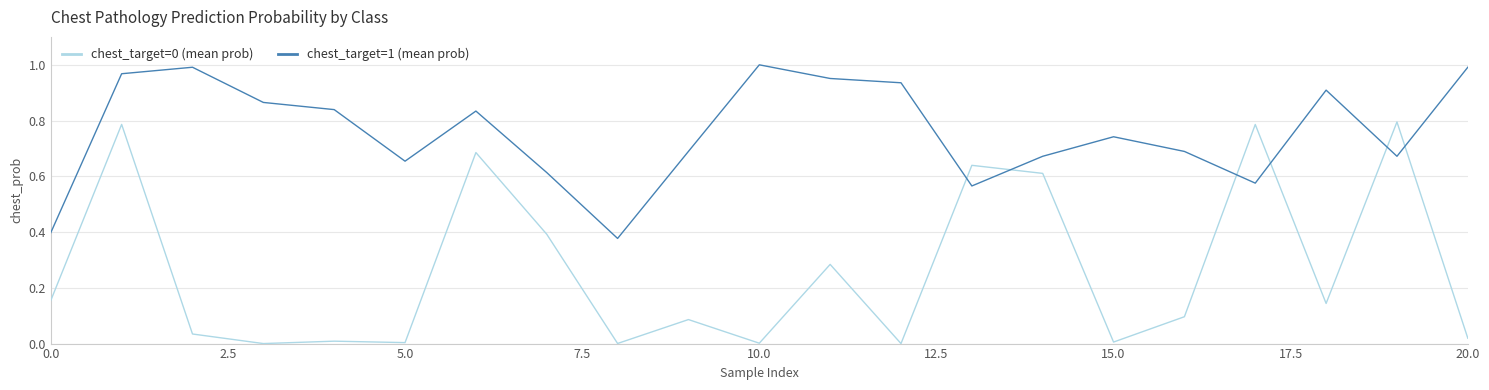

True or false: chest_target=0 (mean prob) and chest_target=1 (mean prob) cross at least once.

True